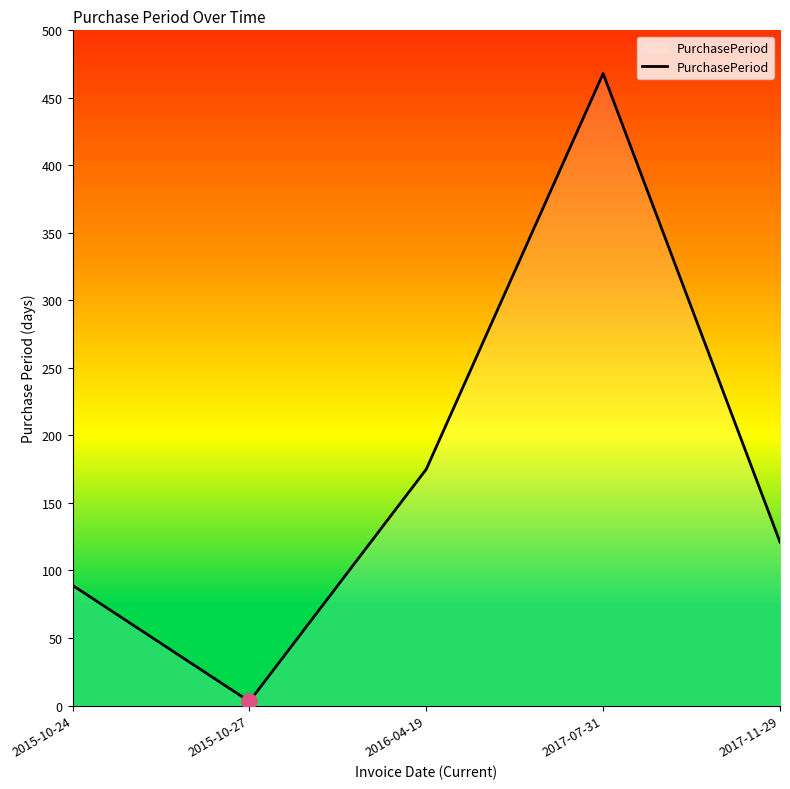

What is the change in value from 2015-10-24 to 2016-04-19?

+86